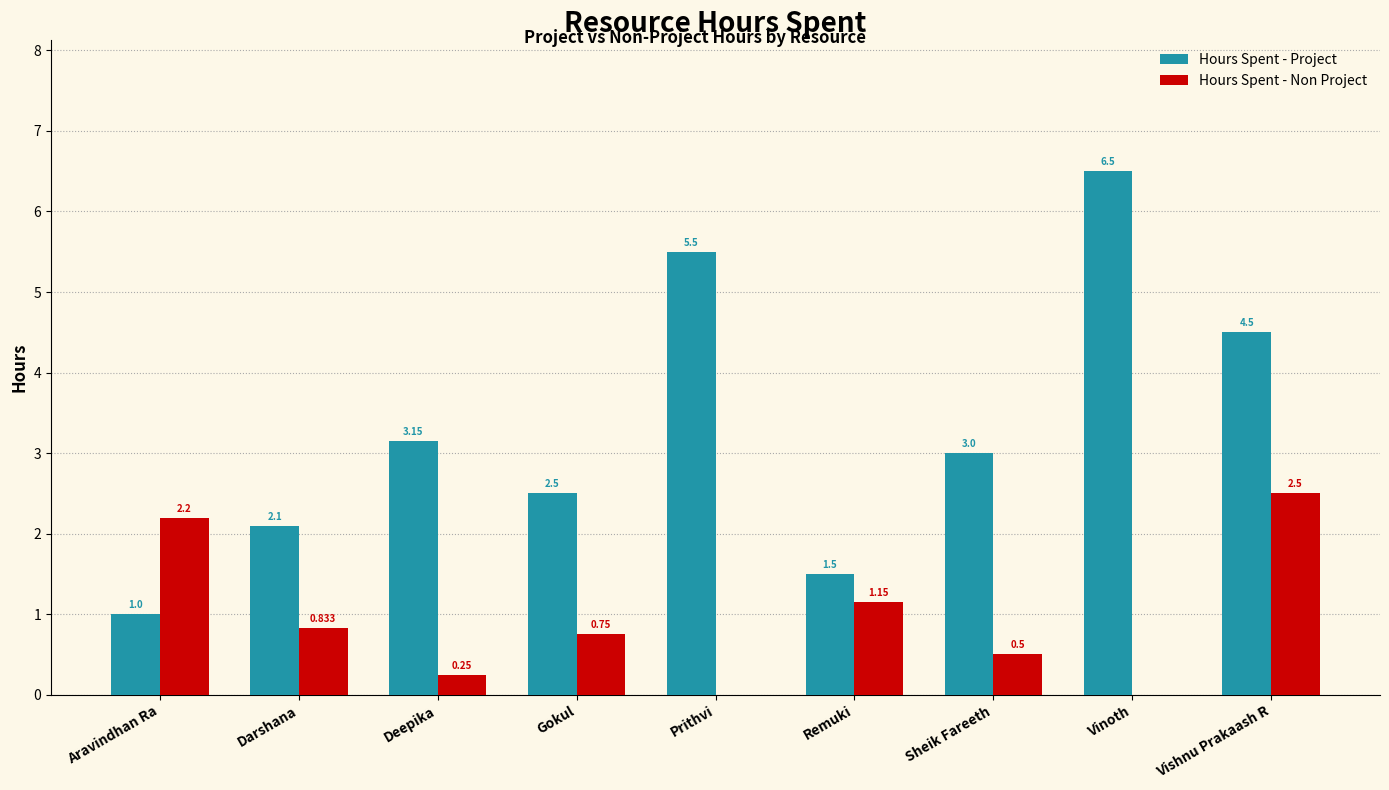

Count the number of categories in the chart.

9